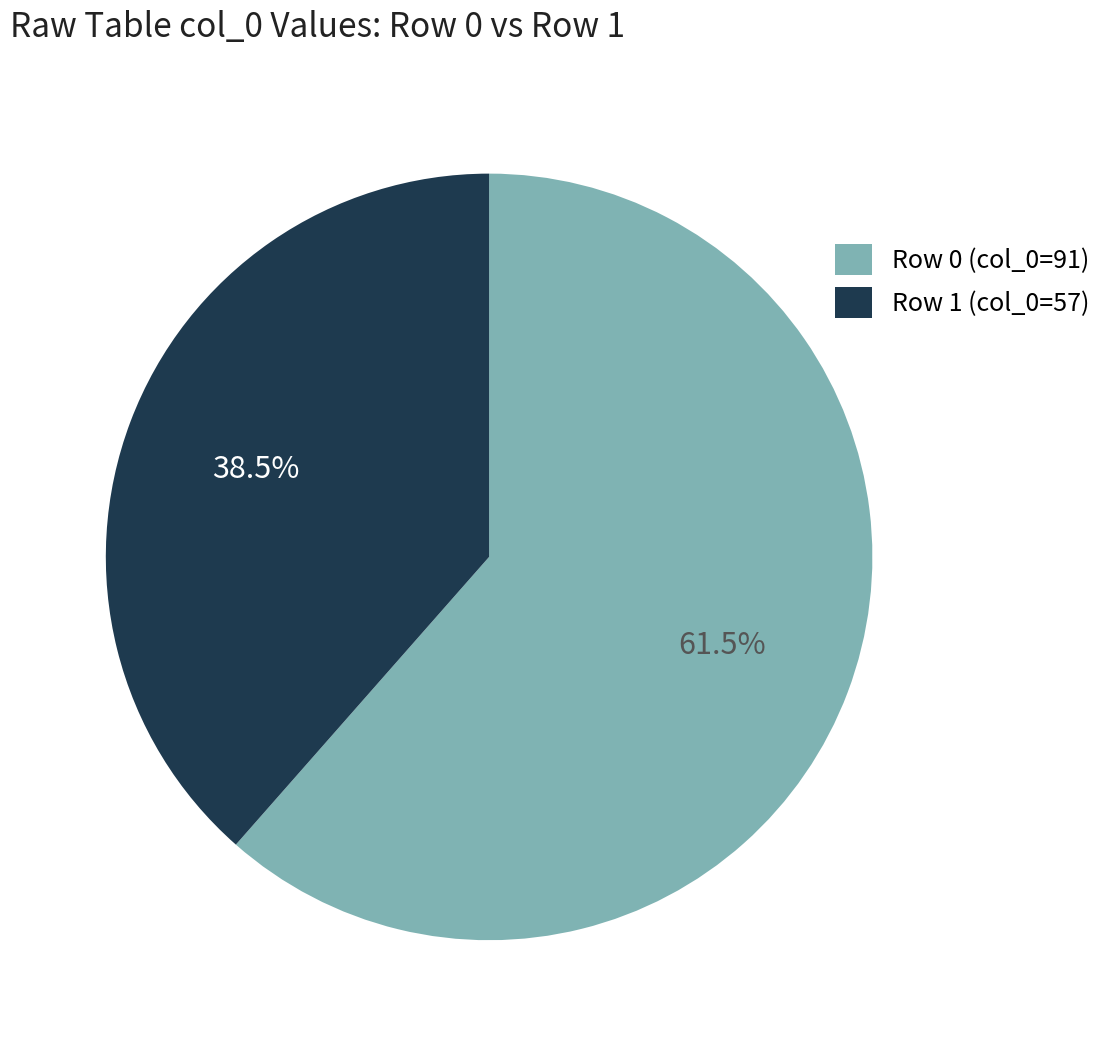

Approximately how many times larger is the value at Row 1 (col_0=57) compared to Row 0 (col_0=91)?

0.6